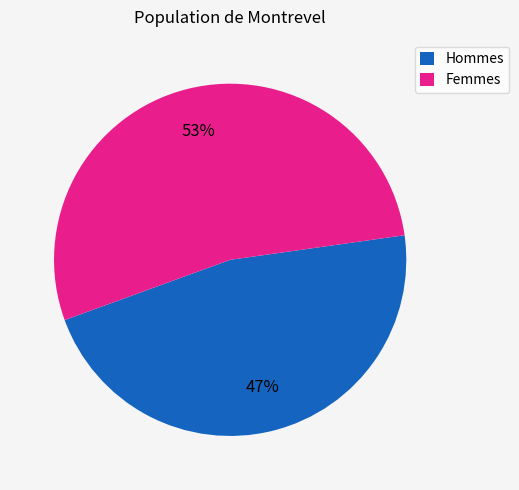

How many segments does this pie chart have?

2